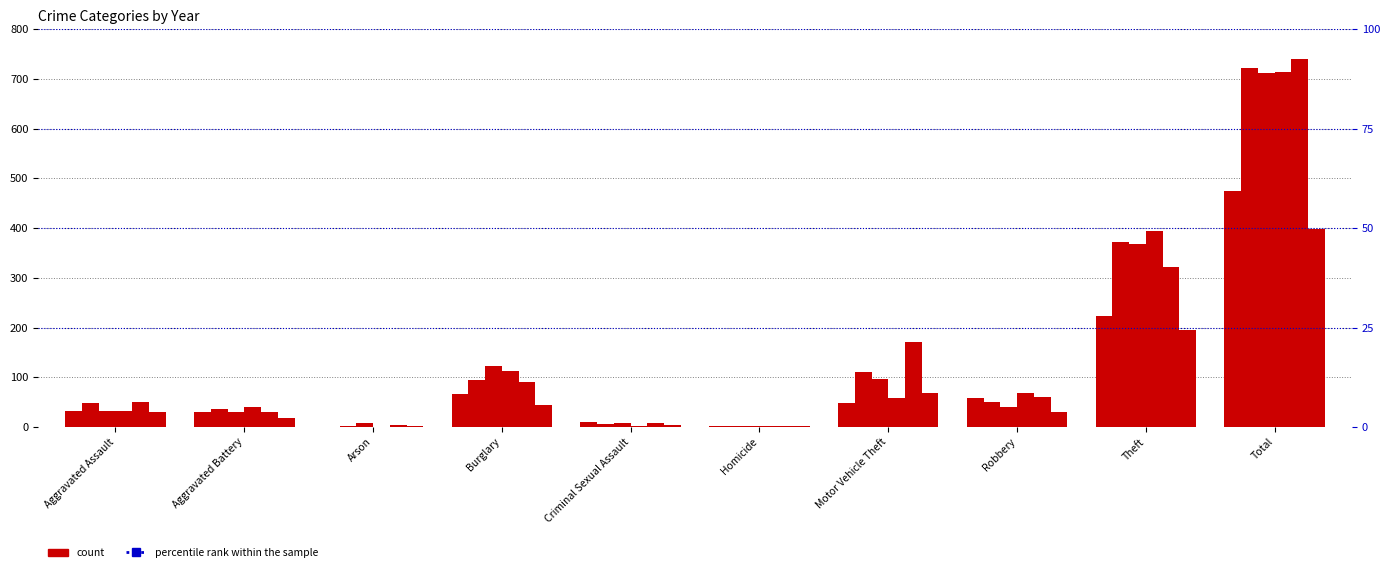

The value of 2021 at Criminal Sexual Assault is 10. True or false?

True